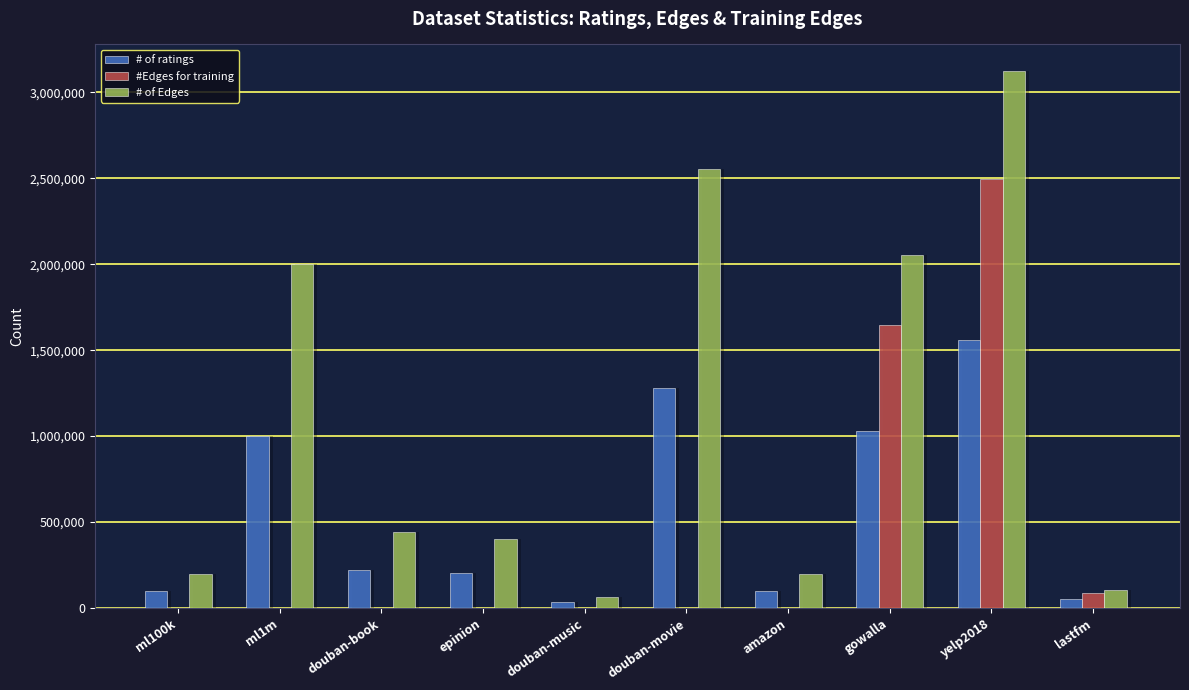

Rank the categories by # of Edges value from lowest to highest.

douban-music, lastfm, amazon, ml100k, epinion, douban-book, ml1m, gowalla, douban-movie, yelp2018